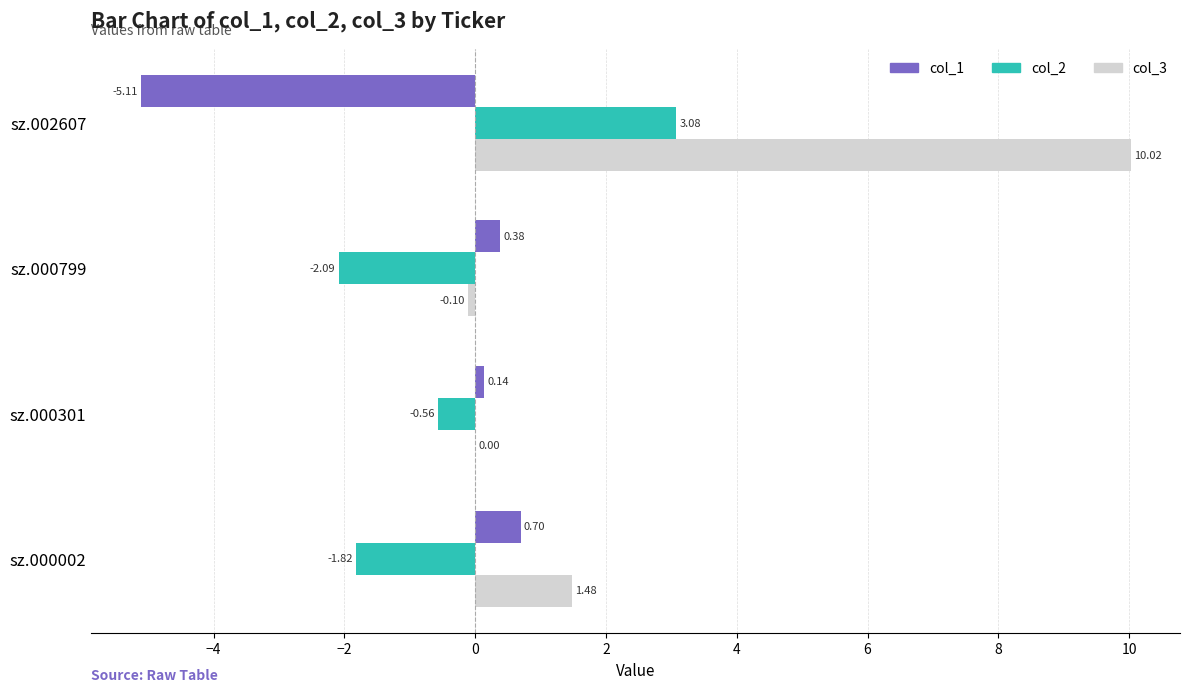

Is the value of col_3 at sz.000301 greater than the value of col_2 at sz.000301?

Yes